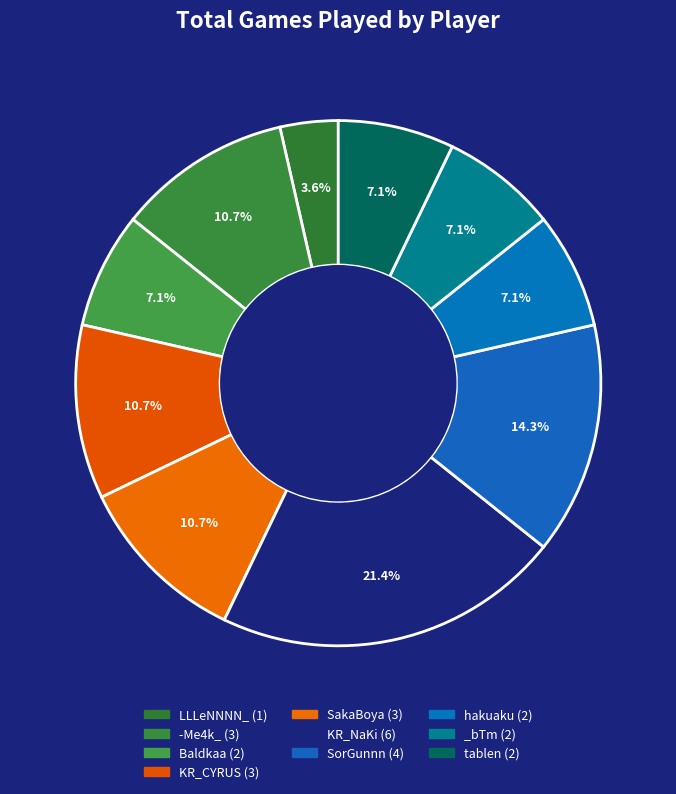

What is the total percentage of hakuaku and LLLeNNNN_?

10.7%